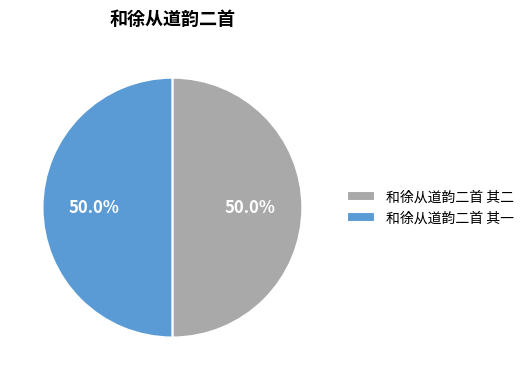

To the nearest percent, what percentage of the pie is 和徐从道韵二首 其二?

50%